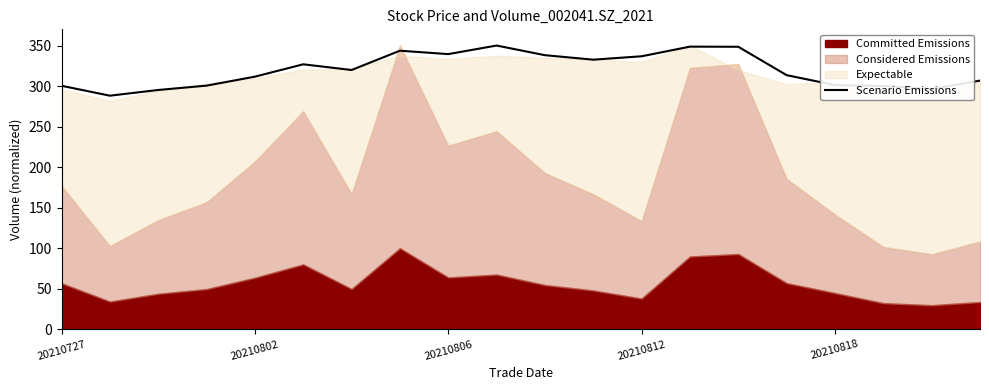

Where is the data nearest to the value 319?

6